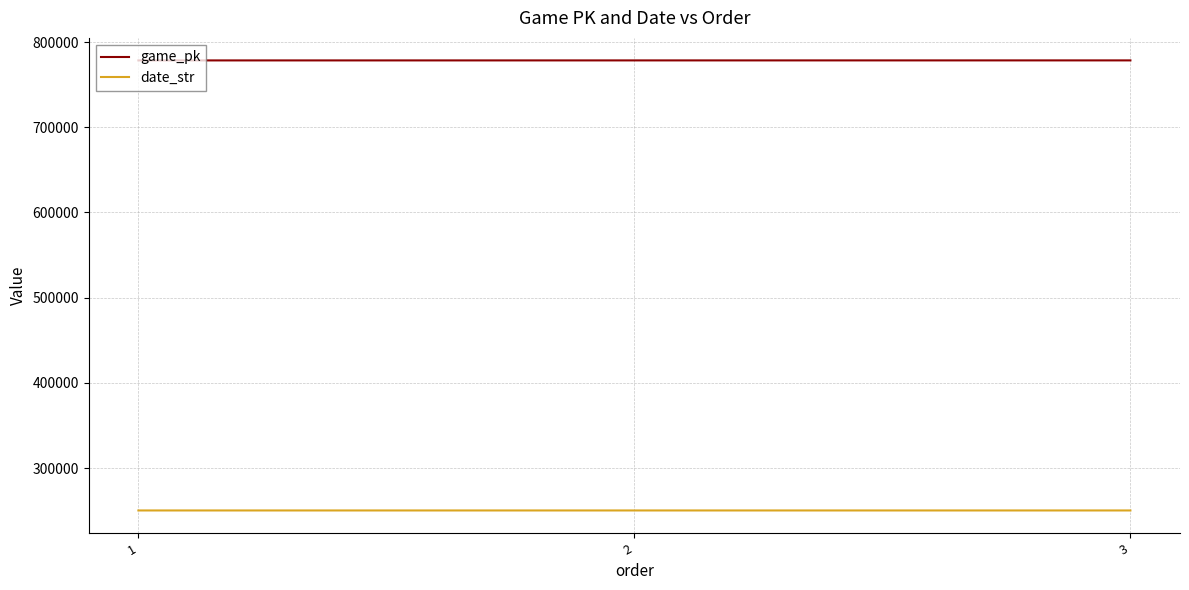

True or false: date_str has a value of 250406 at 1.

True